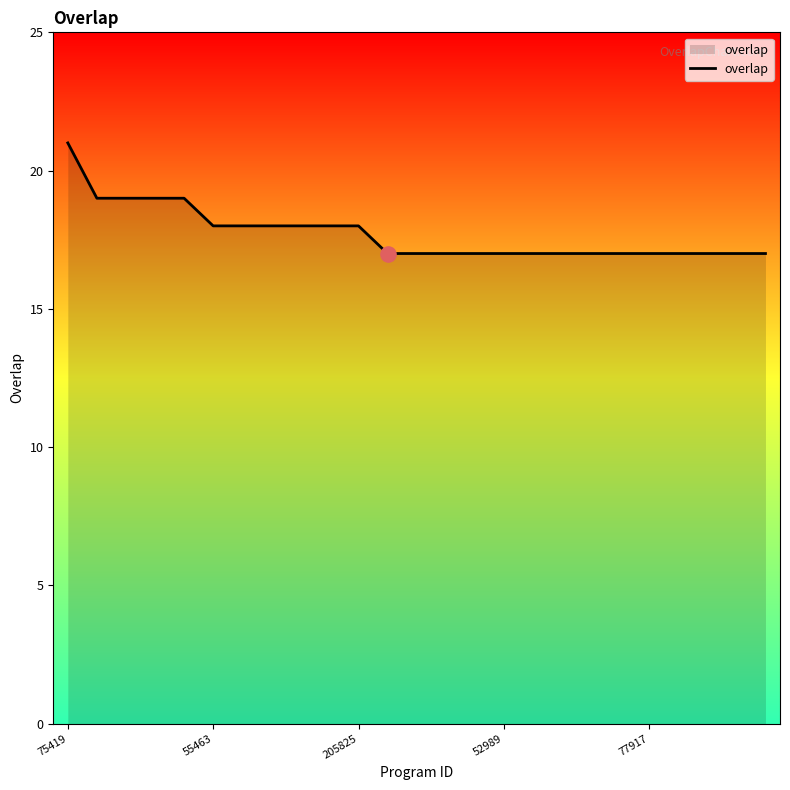

What is the greatest value displayed?

21